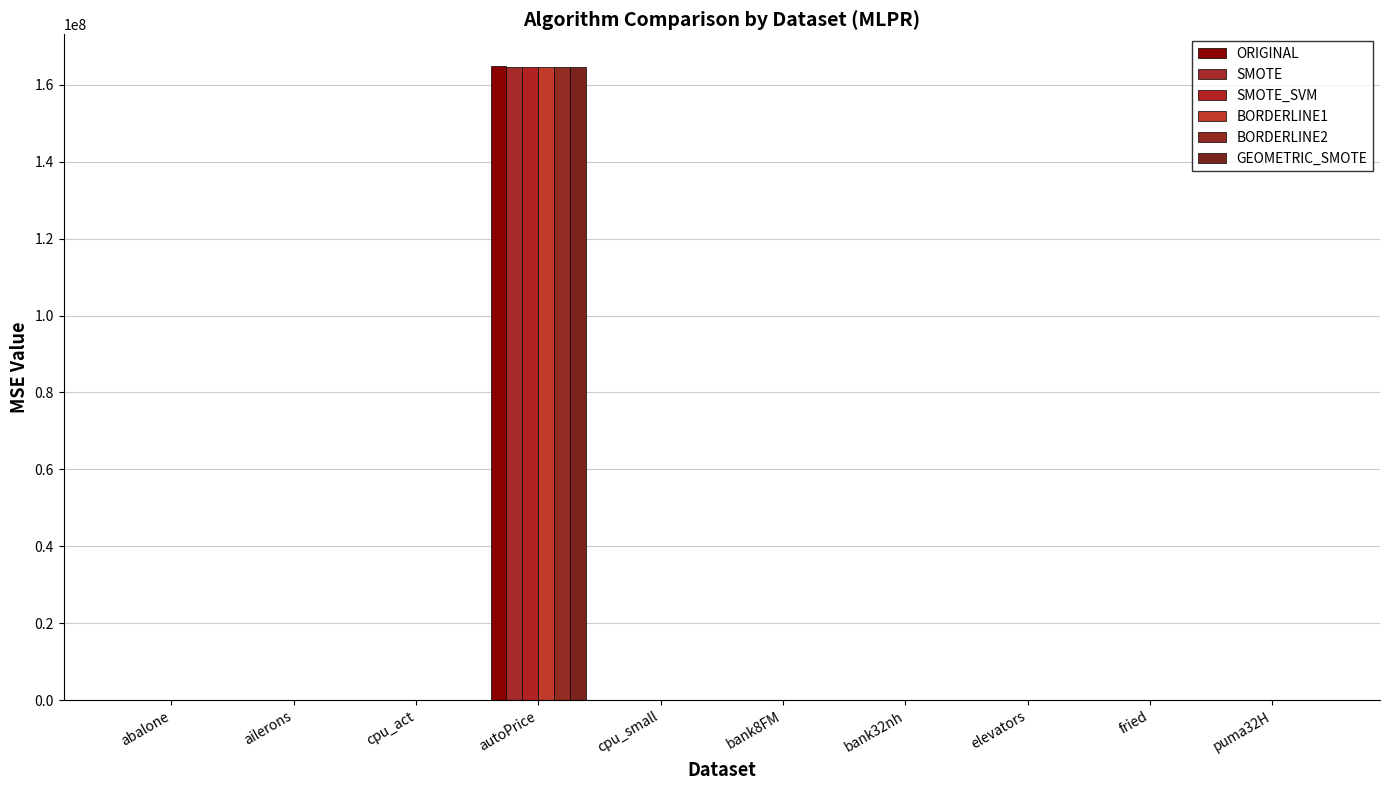

How many groups of bars are there?

10